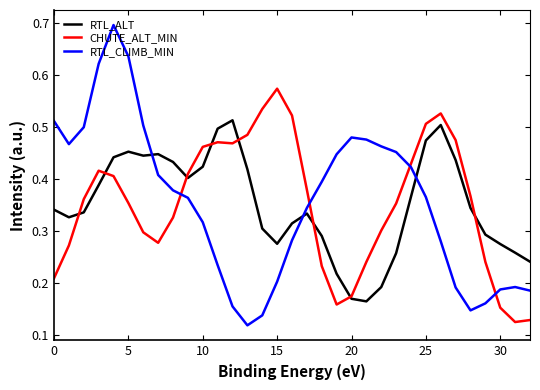

After their last crossing, which series has the higher values: RTL_CLIMB_MIN or RTL_ALT?

RTL_ALT